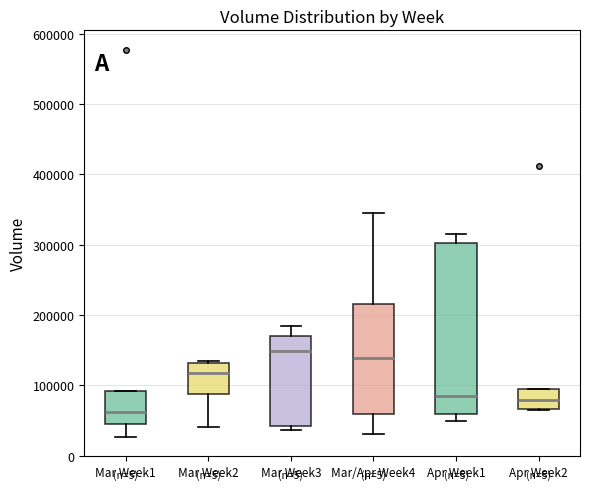

Where does the median line of the box for Mar/Apr Week4 sit on the y-axis? The values are not printed on the chart, so give them approximately, as read against the axis.

140000